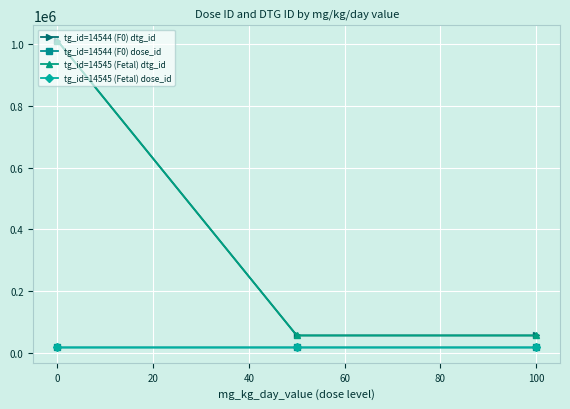

Reading left to right, transcribe all the data shown in this chart.

tg_id=14544 (F0) dtg_id: 1010825	56623	56624
tg_id=14544 (F0) dose_id: 17767	17768	17769
tg_id=14545 (Fetal) dtg_id: 1010826	56625	56626
tg_id=14545 (Fetal) dose_id: 17767	17768	17769